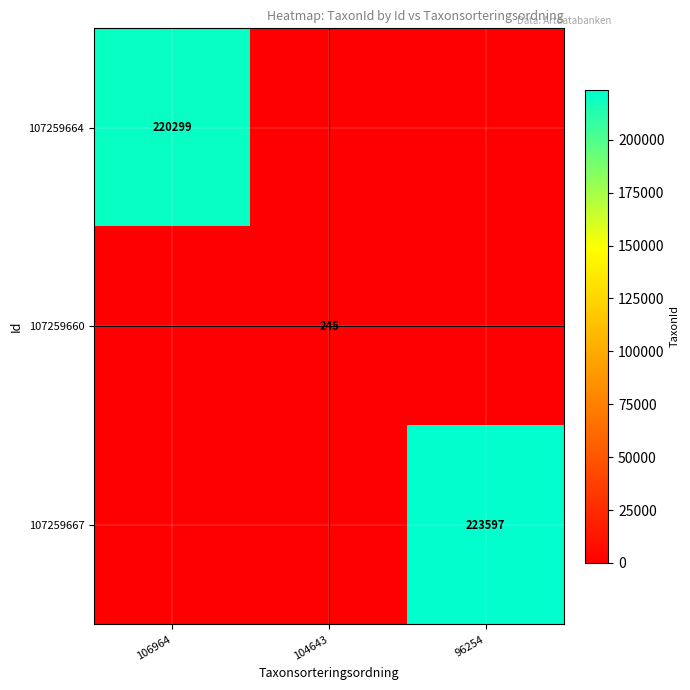

True or false: 107259664 has a value of 220299 at 106964.

True